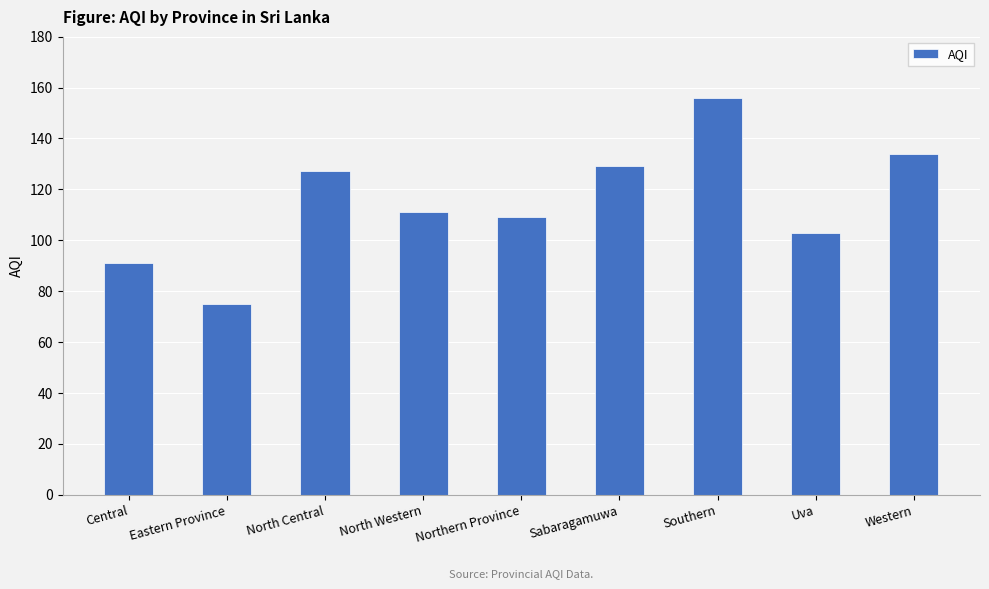

The value at Eastern Province is 75. True or false?

True